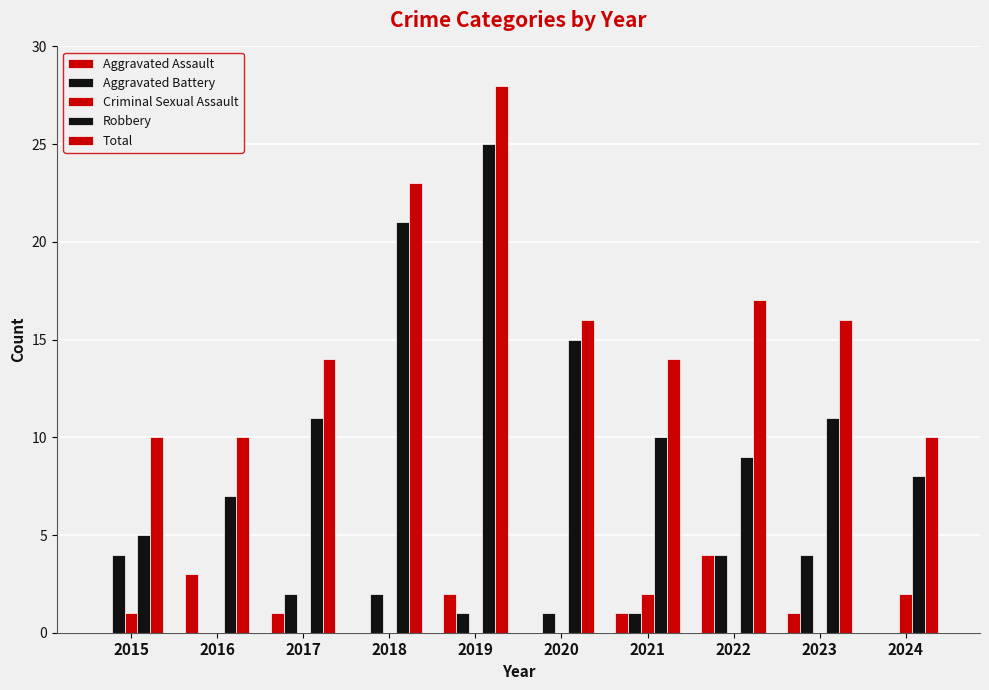

How many data points does each series have?

10